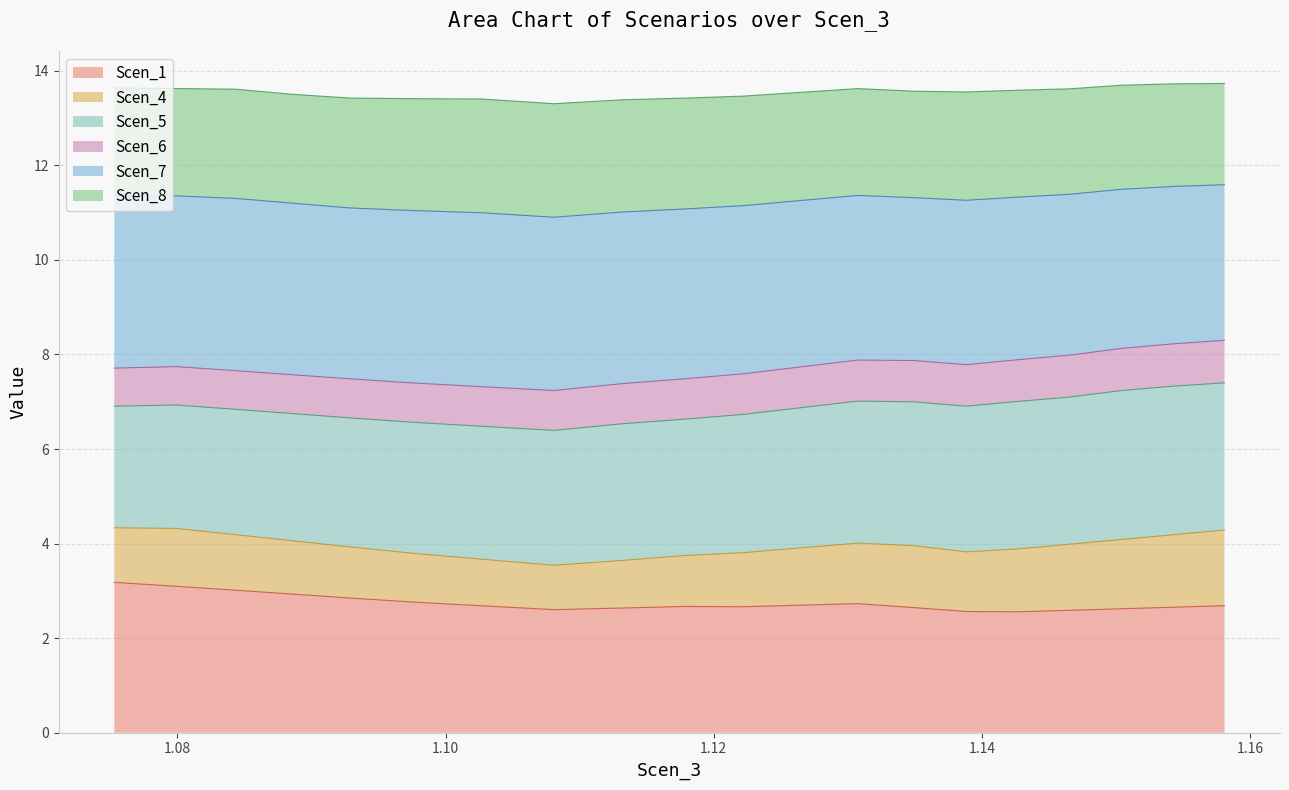

Does the chart have visible grid lines?

Yes